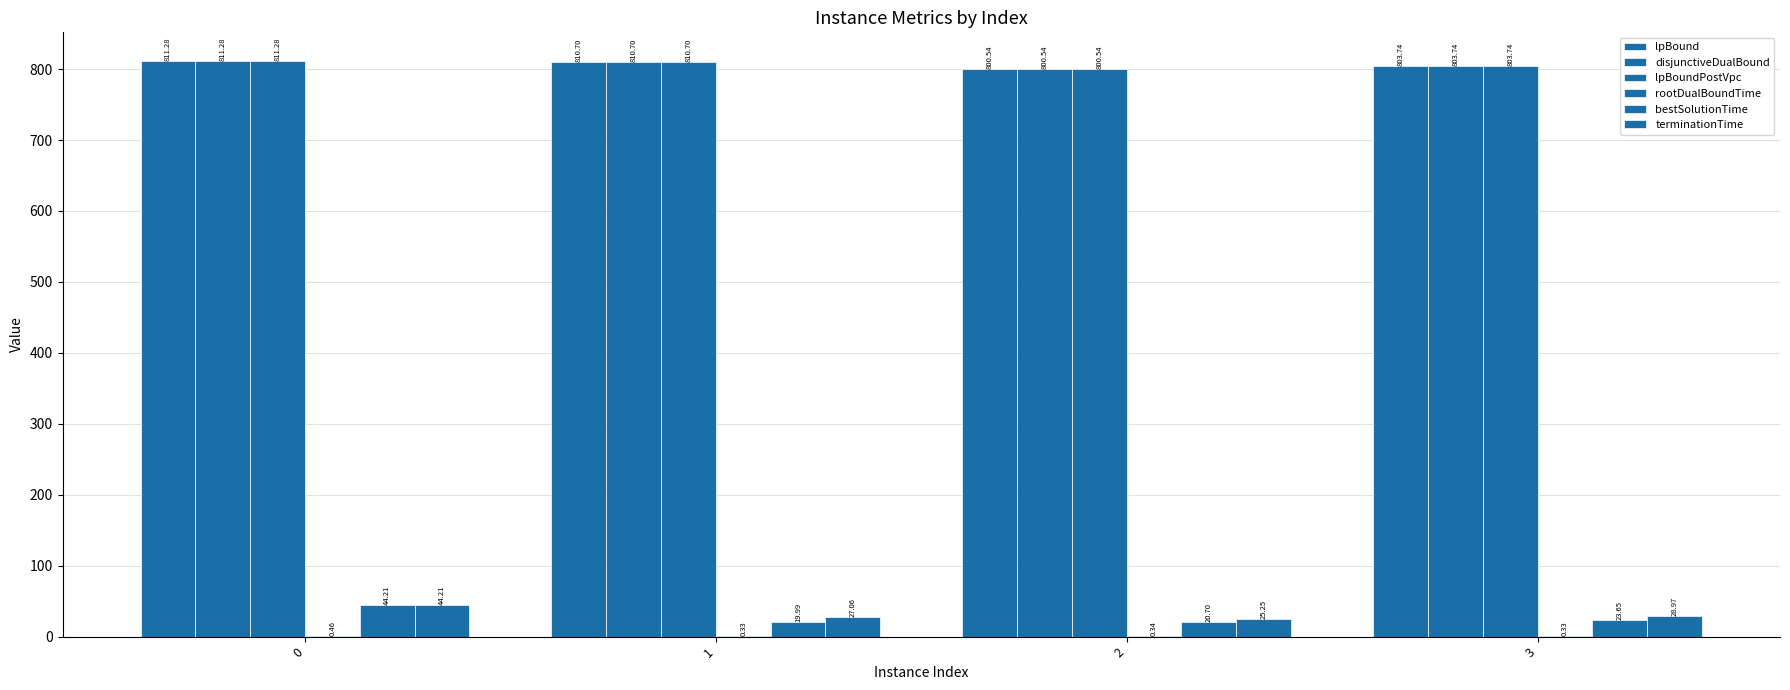

Are the bars horizontal?

No